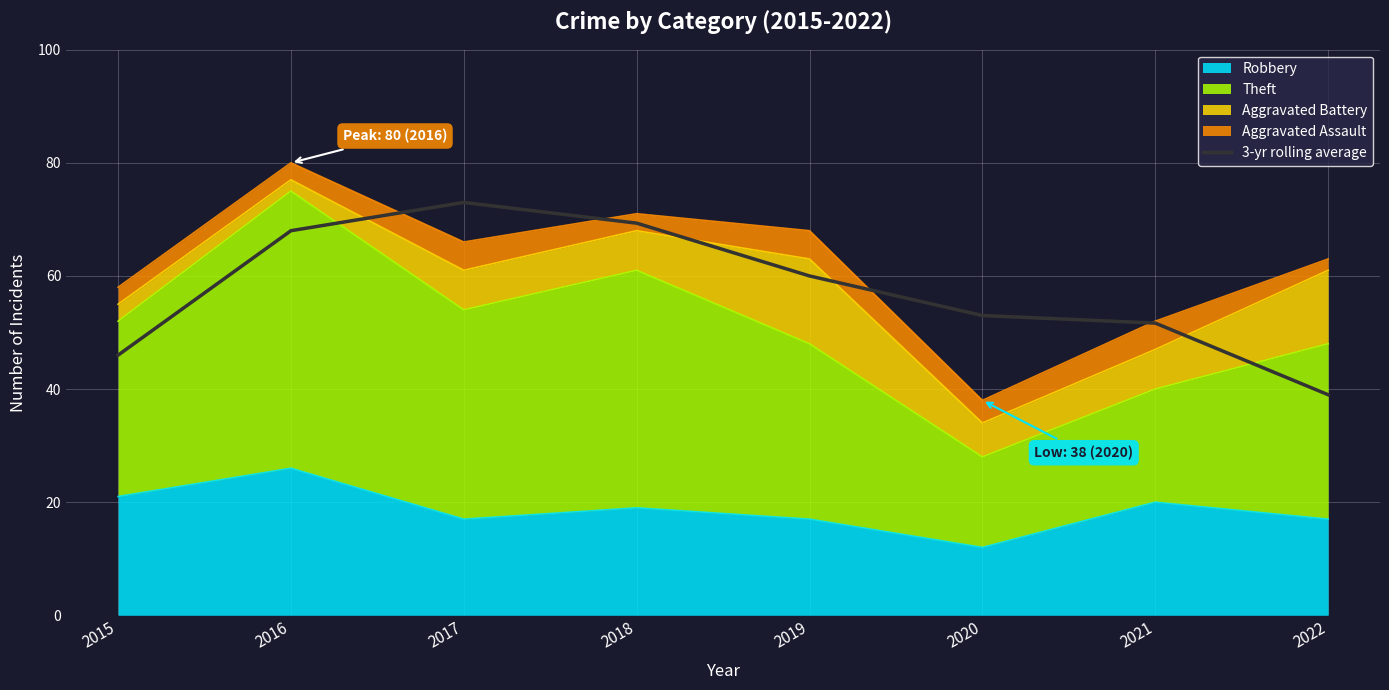

What value does the data have at 2015?

46.0